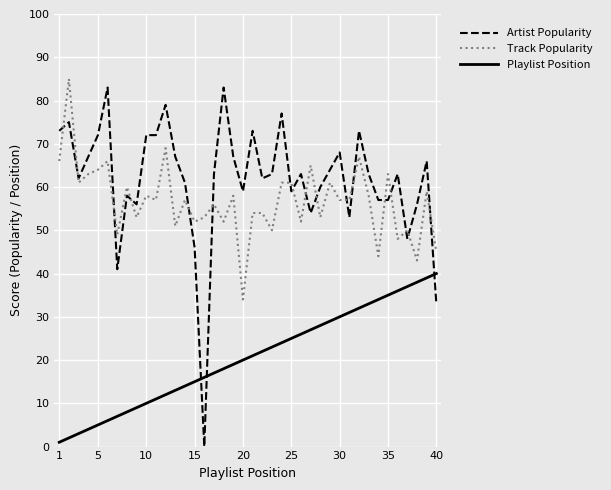

Which series has the largest range (max minus min)?

Artist Popularity